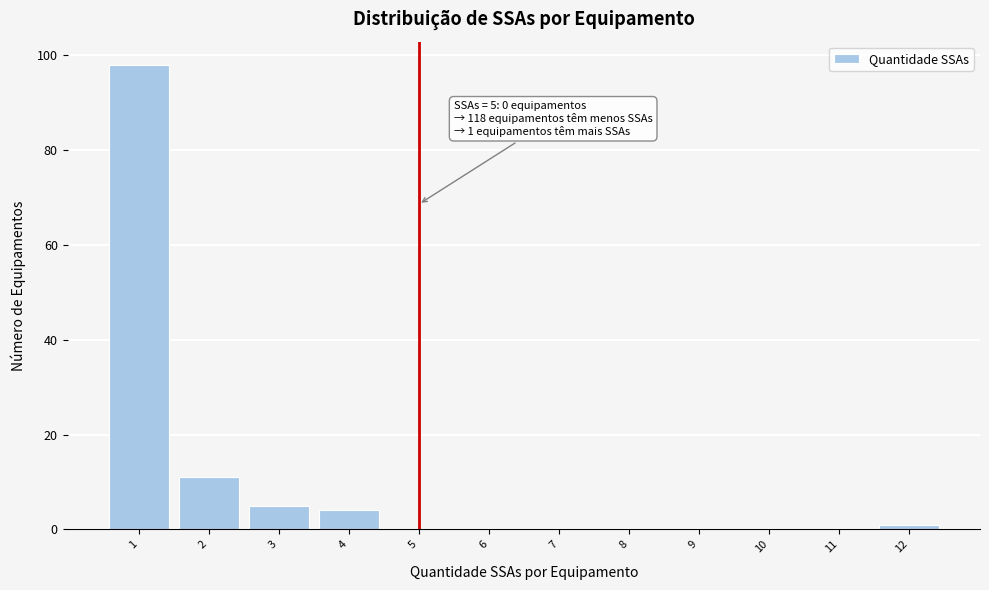

Over which range of the x-axis is the bar tallest?

0.5 to 1.5